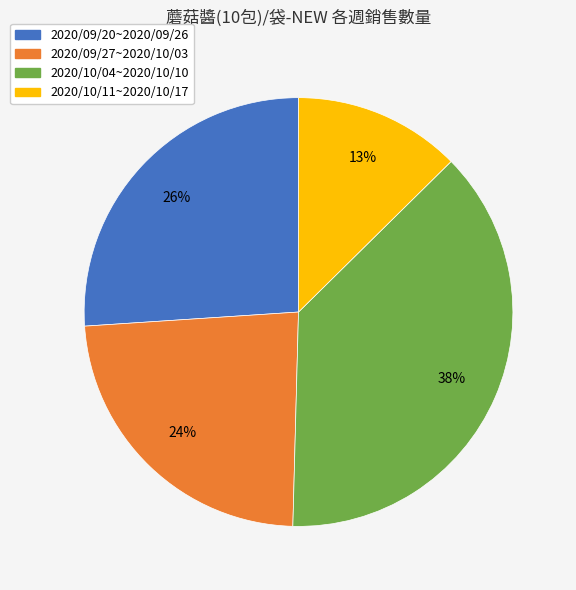

What percentage is the 2020/09/20~2020/09/26 slice, to the nearest percent?

26%